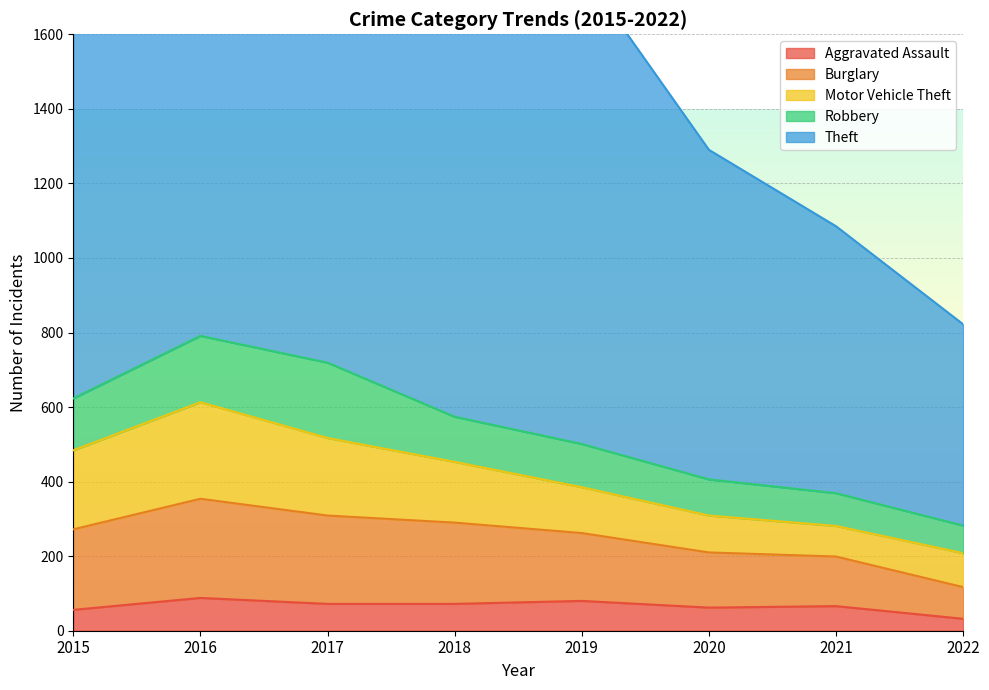

True or false: Robbery and Theft intersect in this chart.

False